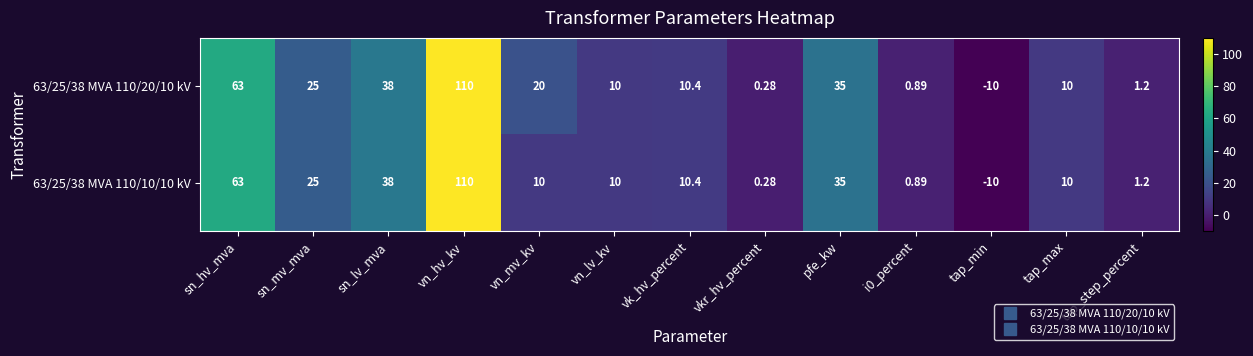

At which category does the chart reach its peak across all series?

vn_hv_kv